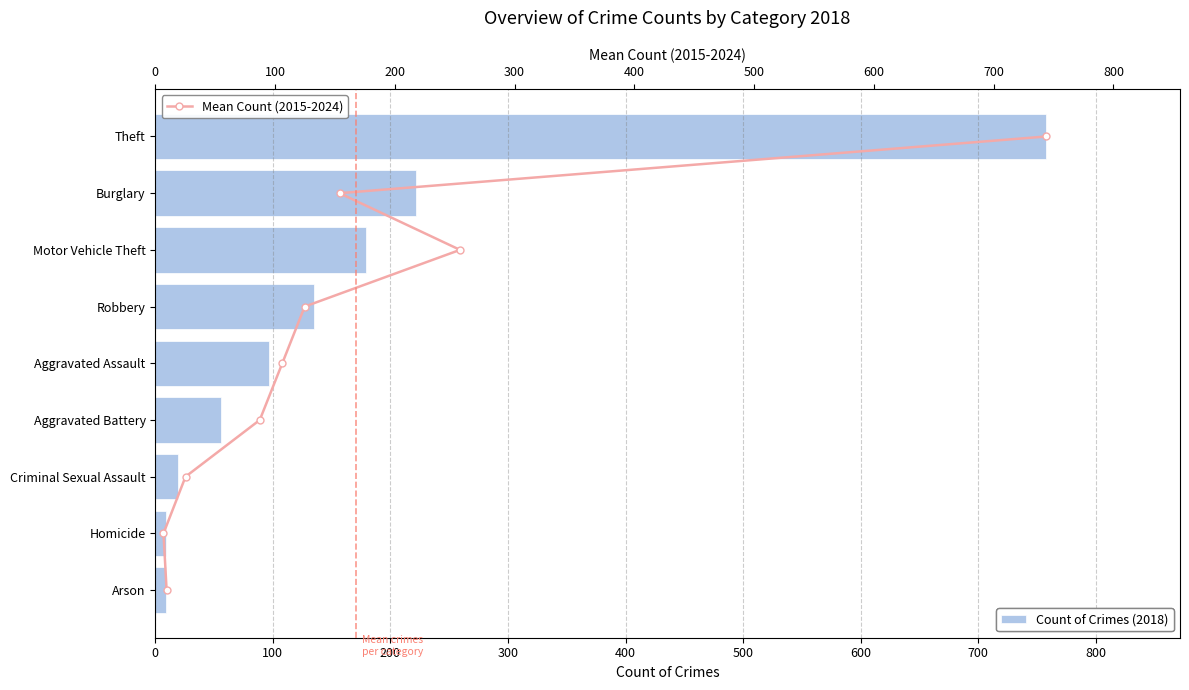

The value of Count of Crimes (2018) at Theft is 1100. True or false?

False